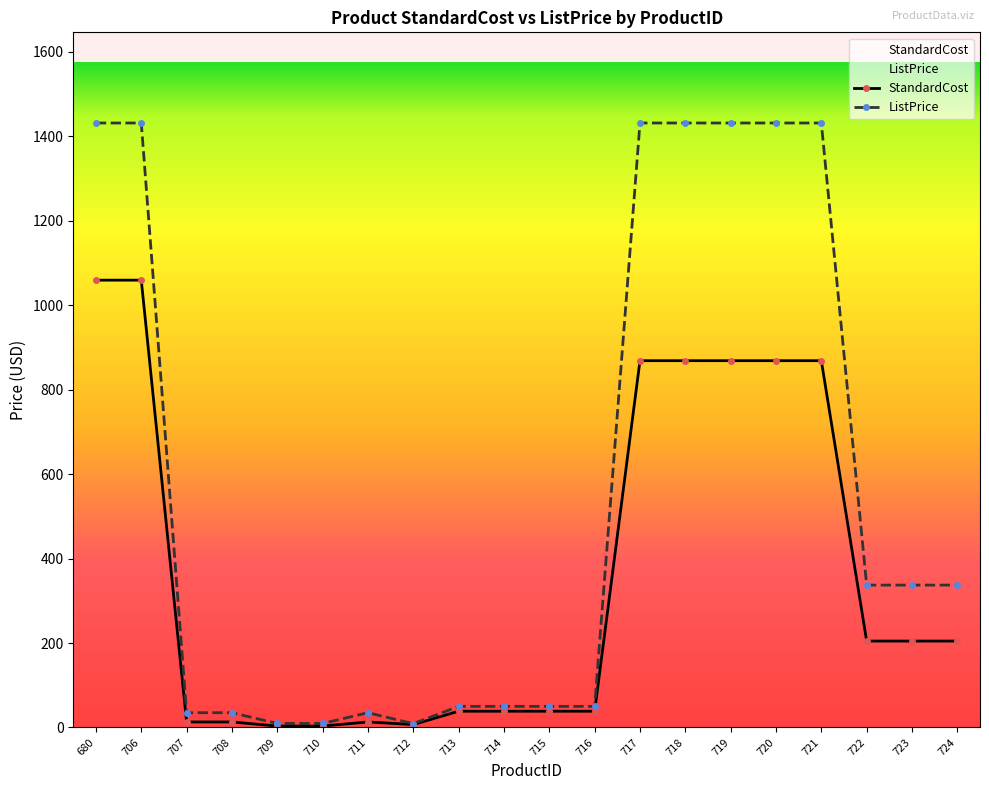

What is the value of the ListPrice point at the 10th from the left?

50.0